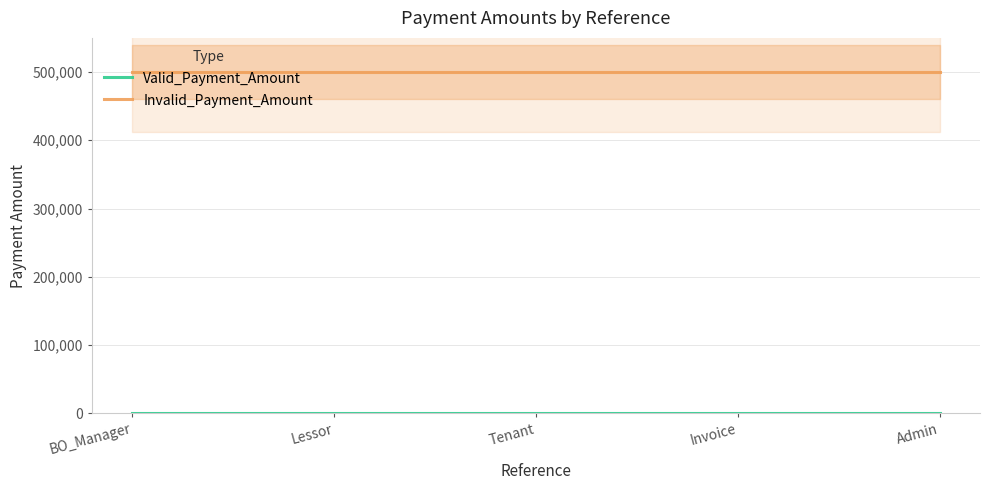

How many series are shown in this chart?

2